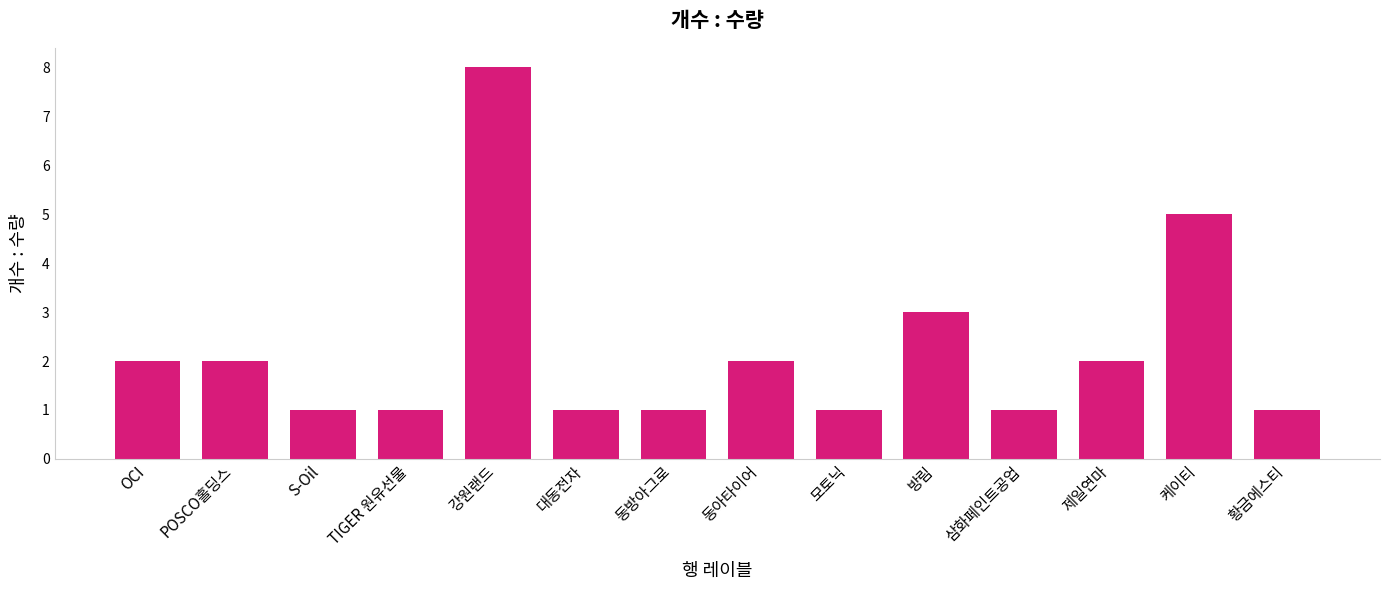

At which category does the chart reach its peak across all series?

강원랜드